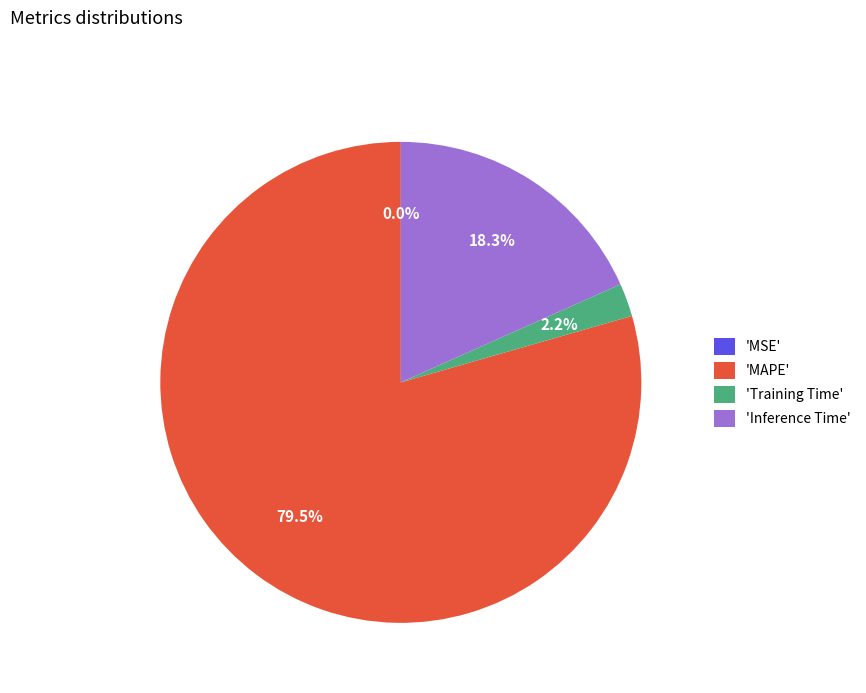

What is the majority slice?

'MAPE'